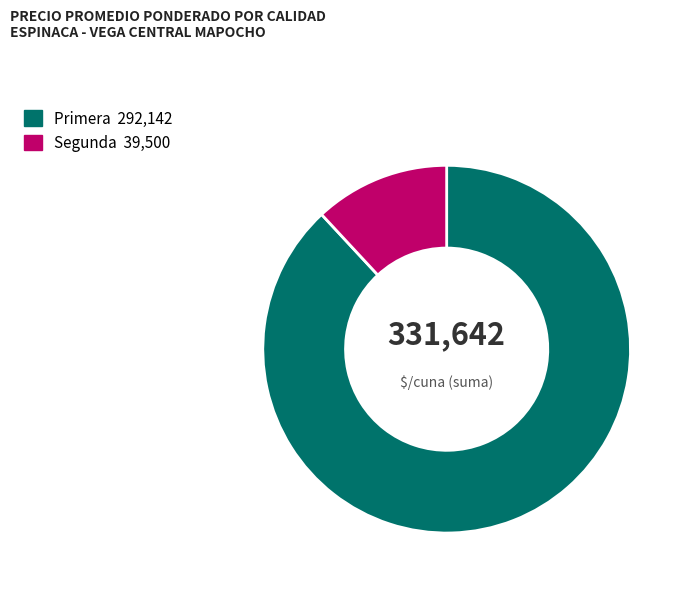

Which category has the smallest portion of the pie?

Segunda